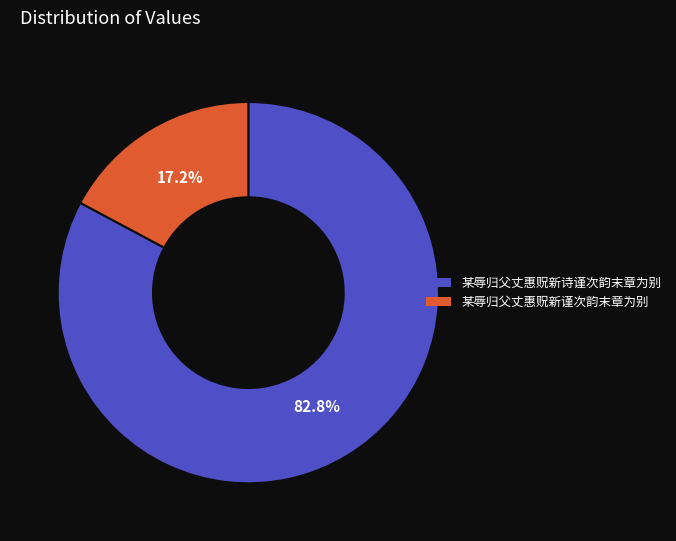

To the nearest percent, what is the combined percentage of 某辱归父丈惠贶新谨次韵末章为别 and 某辱归父丈惠贶新诗谨次韵末章为别?

100%